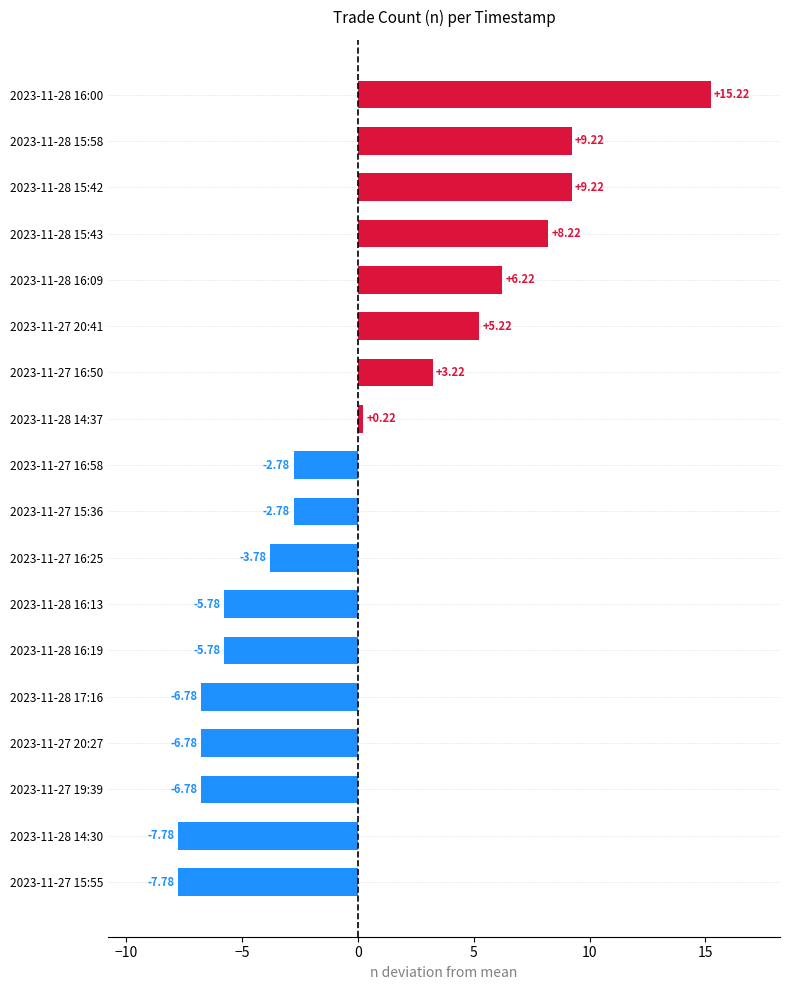

What is the difference between the maximum and minimum values?

23.0